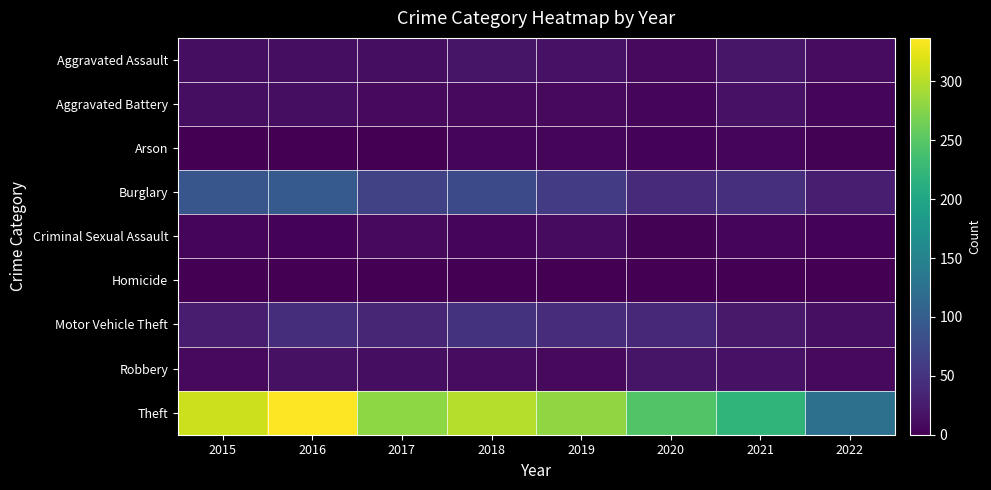

Rank the series at 2016 from highest to lowest value.

Theft, Burglary, Motor Vehicle Theft, Robbery, Aggravated Assault, Aggravated Battery, Criminal Sexual Assault, Homicide, Arson